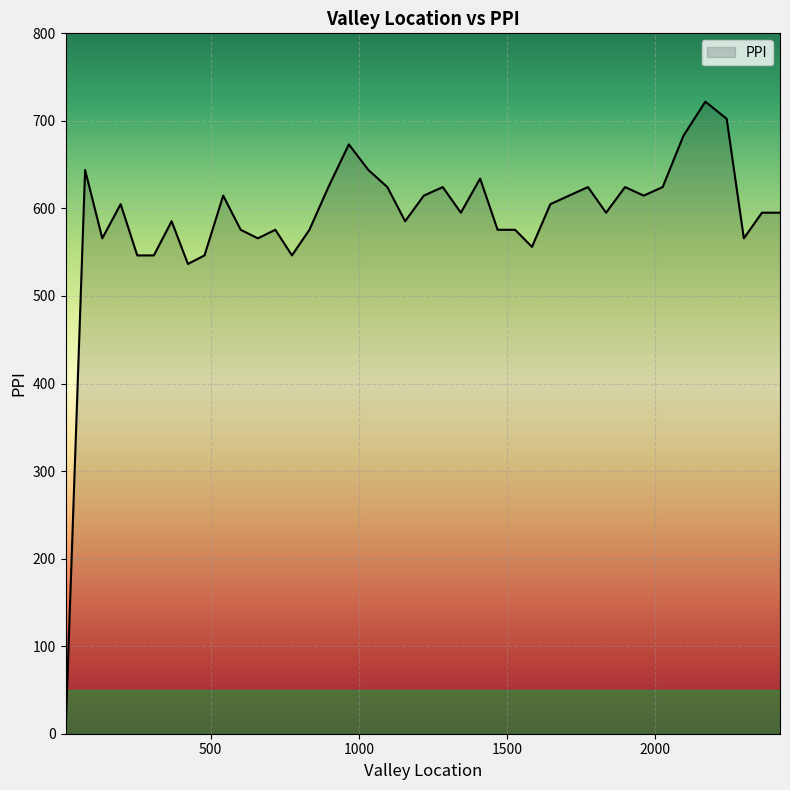

What is the greatest value displayed?

722.0